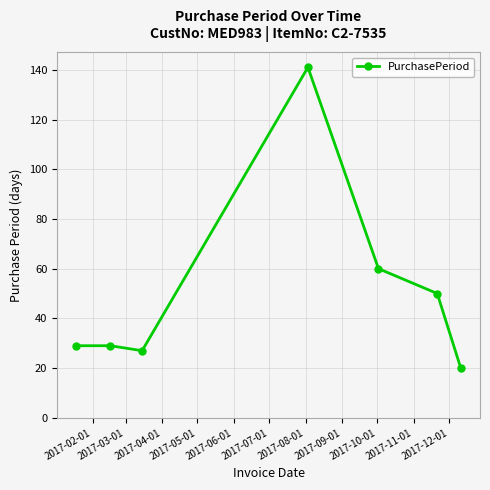

Reading left to right, list all the values displayed in this chart.

29	29	27	141	60	50	20